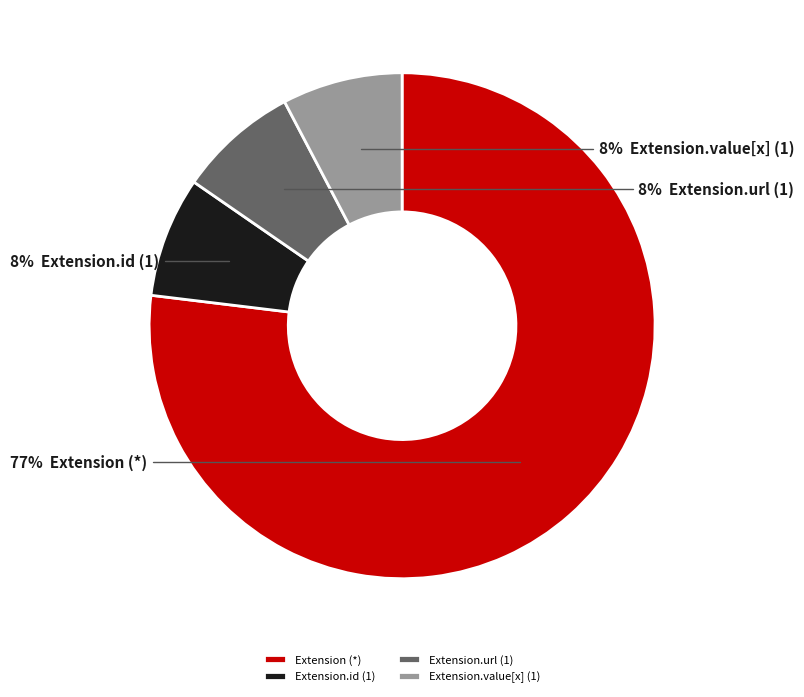

To the nearest percent, what is the average slice percentage?

25%